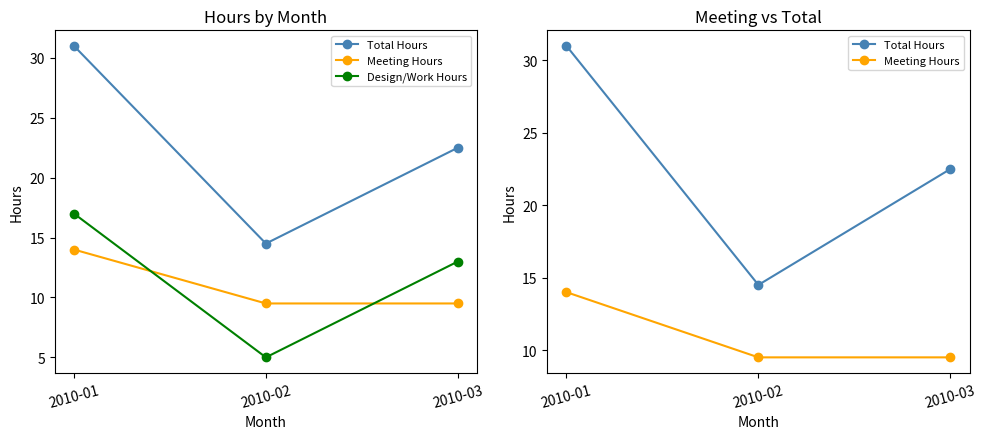

Rank the categories by Total Hours value from highest to lowest.

2010-01, 2010-03, 2010-02